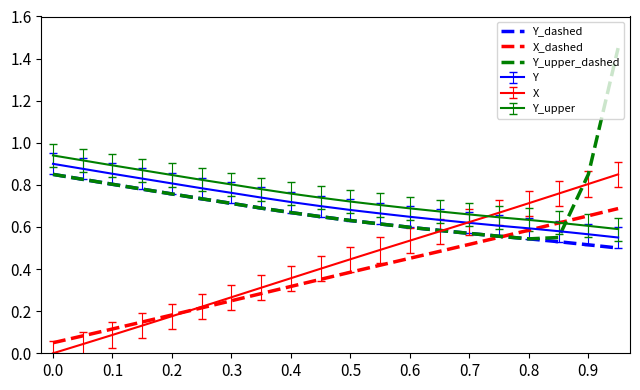

True or false: Y_dashed and Y_upper cross at least once.

False